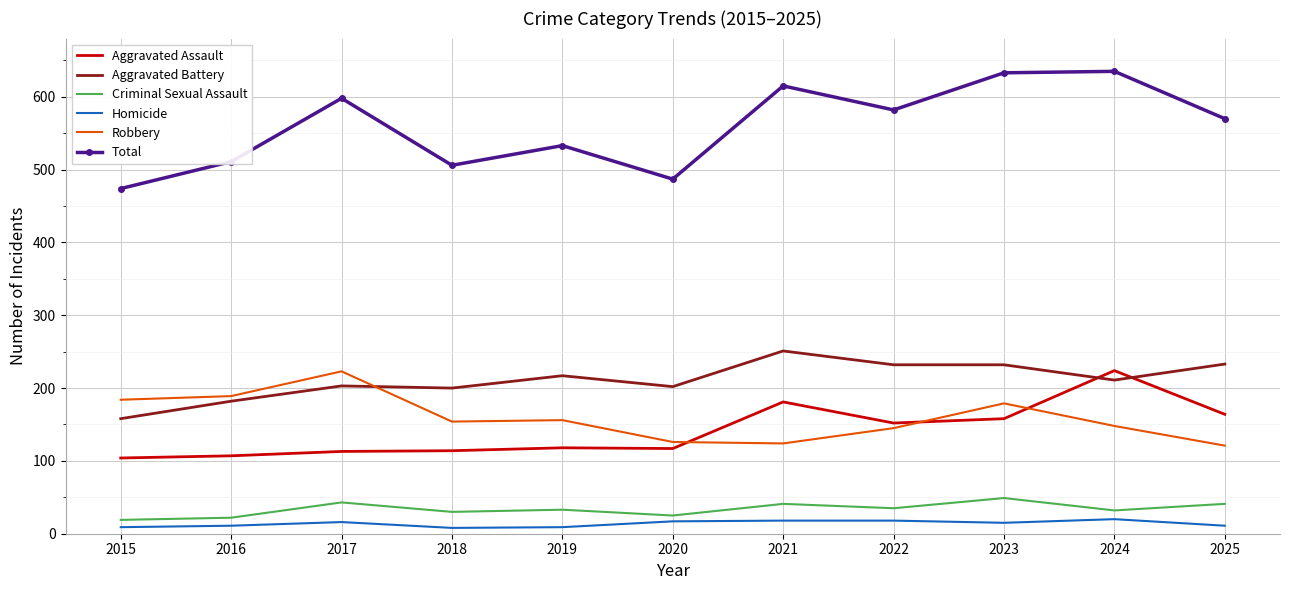

Which category has the lowest value in the Aggravated Battery series?

2015